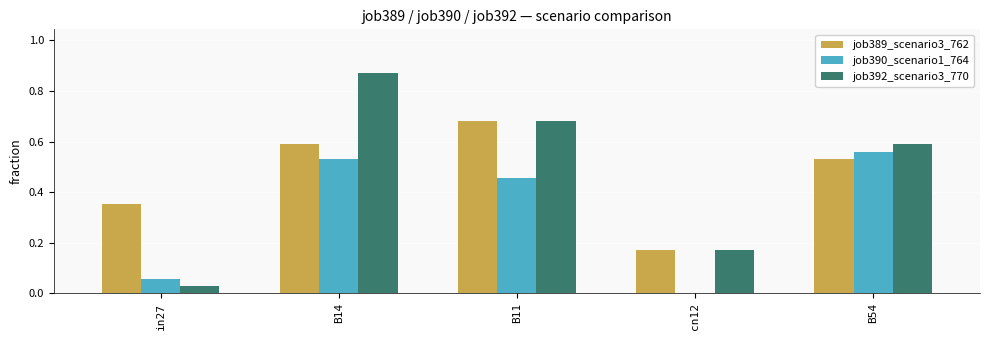

Is the value of job389_scenario3_762 at B11 greater than the value of job392_scenario3_770 at in27?

Yes